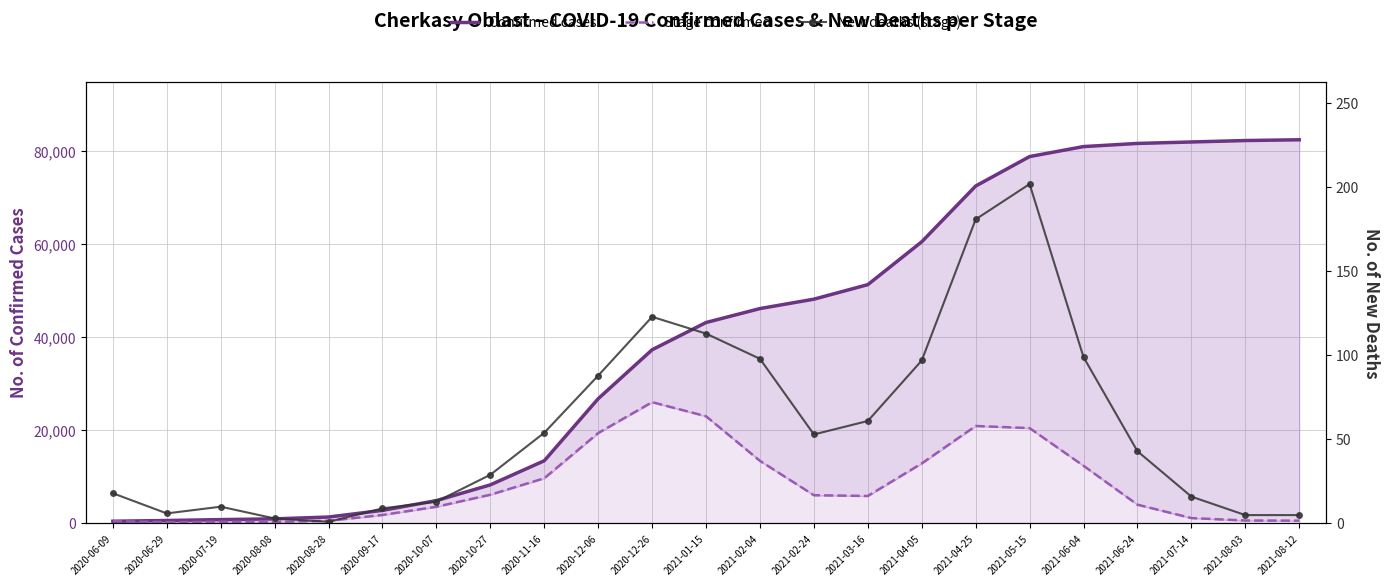

True or false: Confirmed cases and Stage confirmed cross at least once.

False